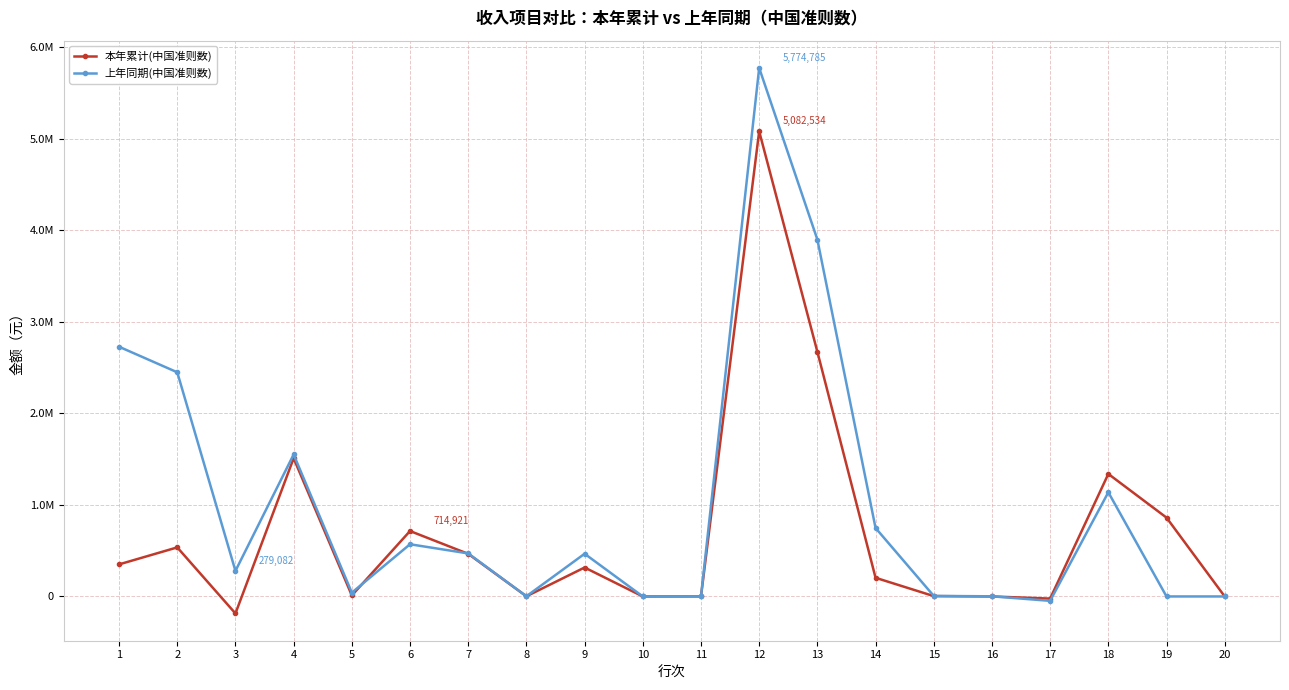

The 上年同期(中国准则数) series shows 747926.8 at 14. True or false?

True